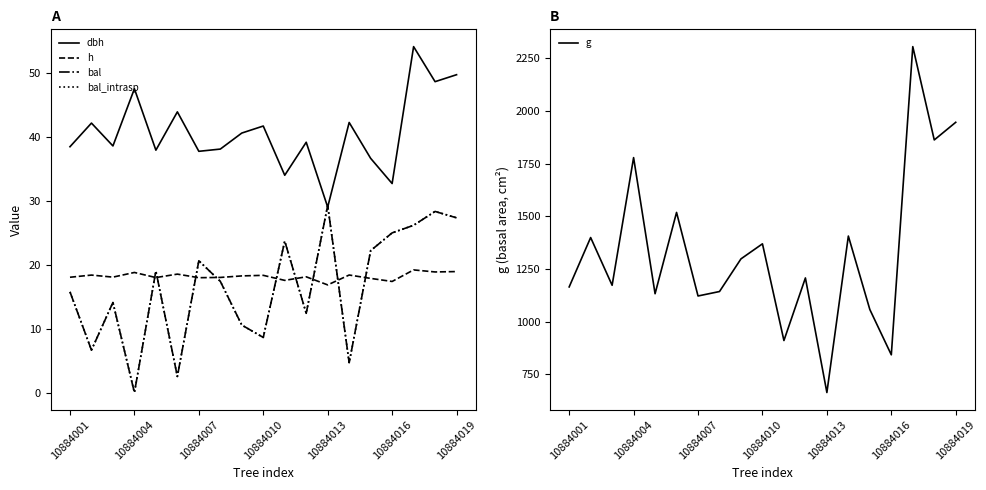

What is the average value of the h series?

18.2